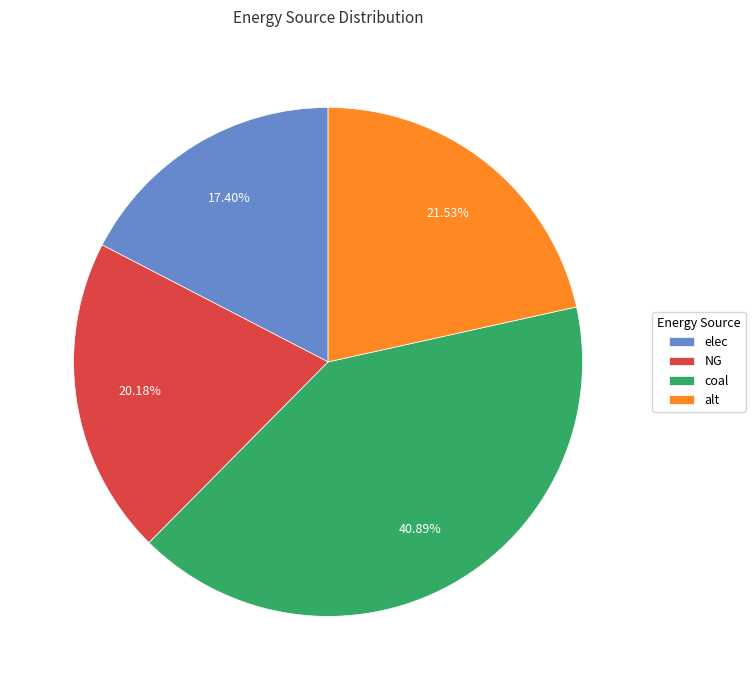

Which category has the biggest portion of the pie?

coal